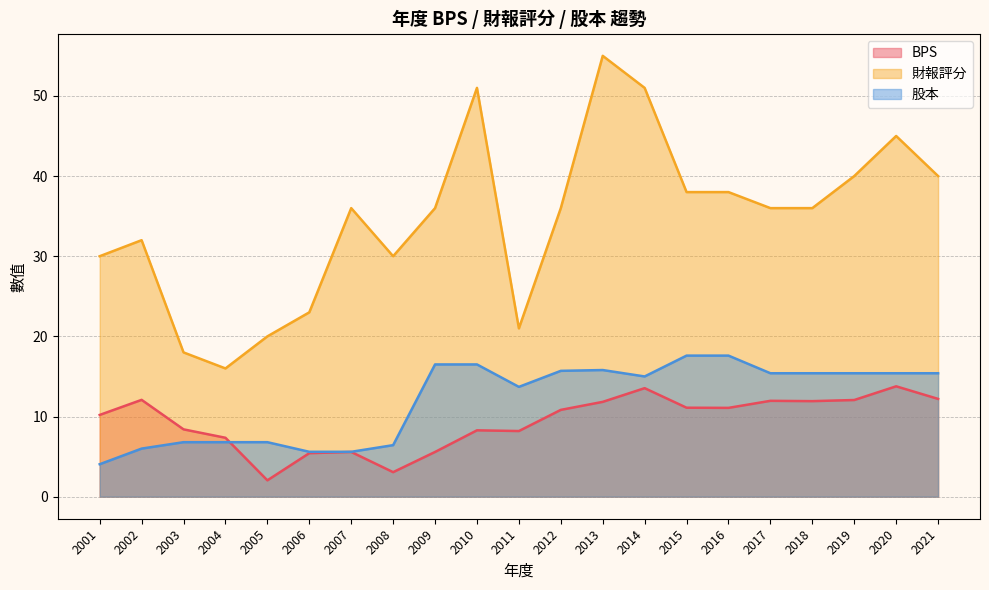

Which category has the highest value across all series?

2013